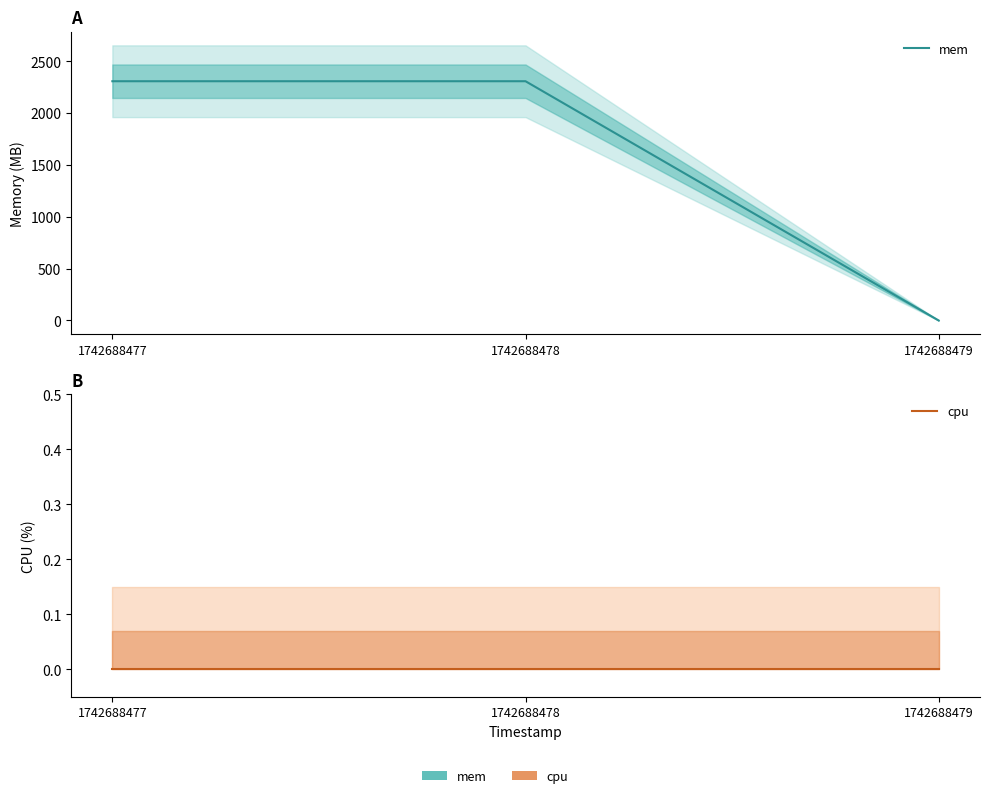

What is the difference between the maximum and minimum values in the mem series?

2308